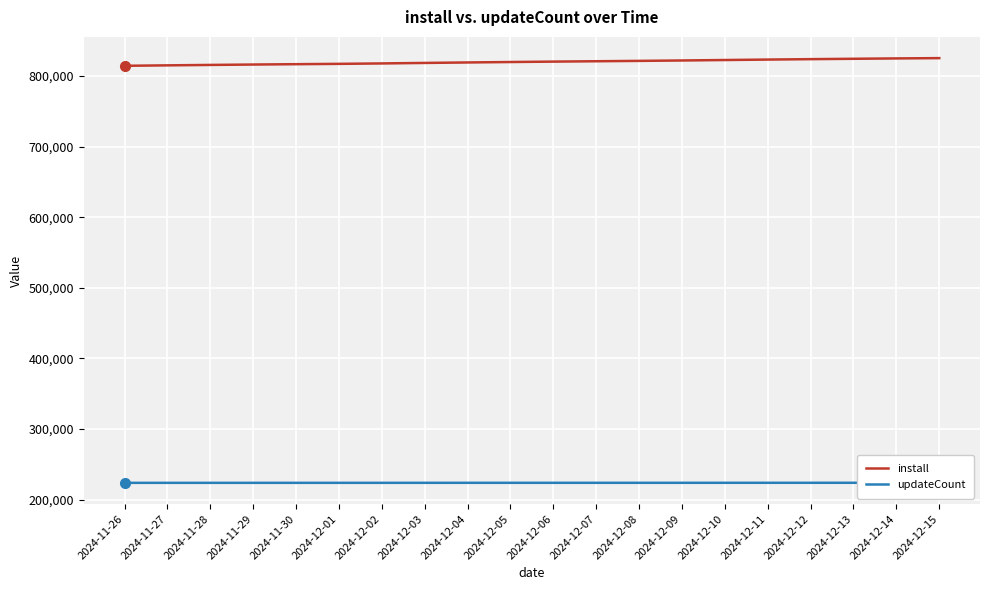

What is the spread (max minus min) of values at 2024-11-30?

592912